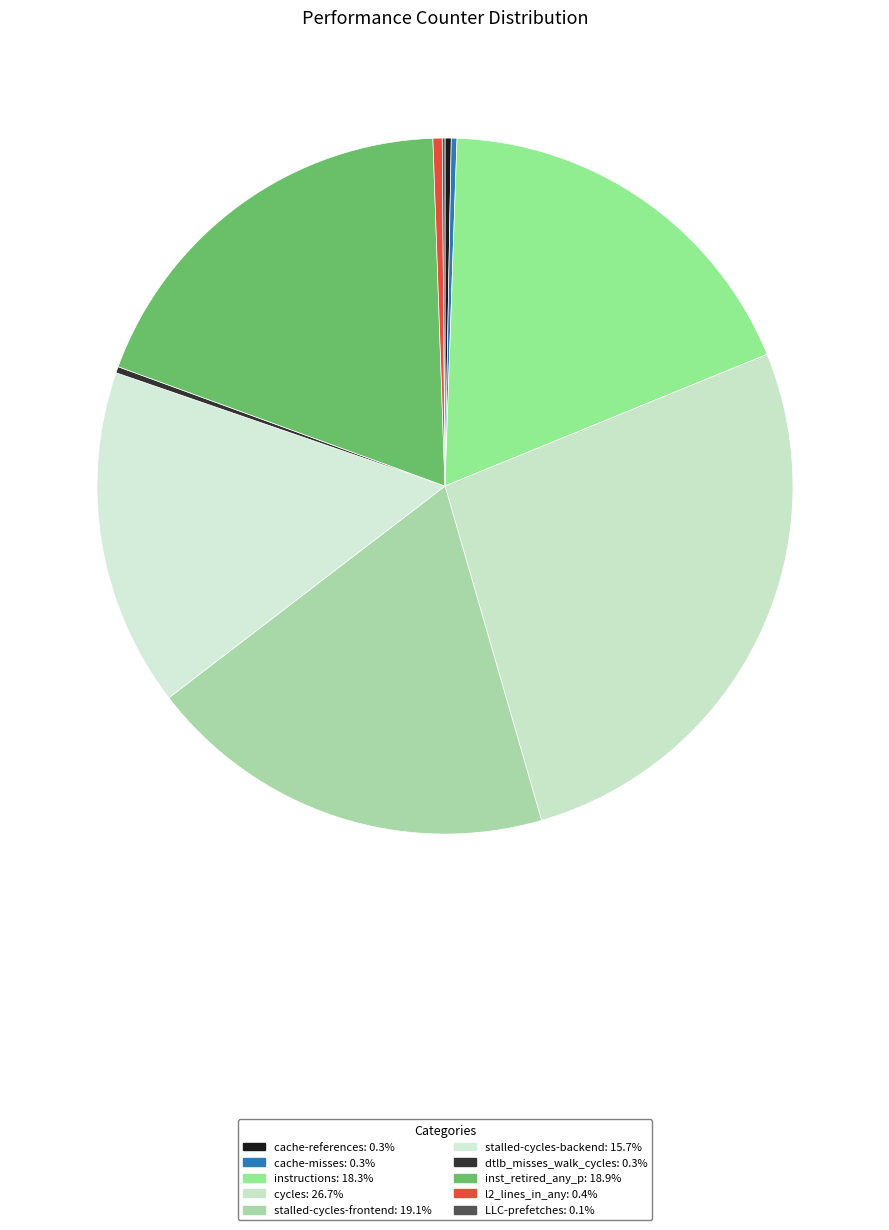

Does cache-references account for over 50% of the chart?

No